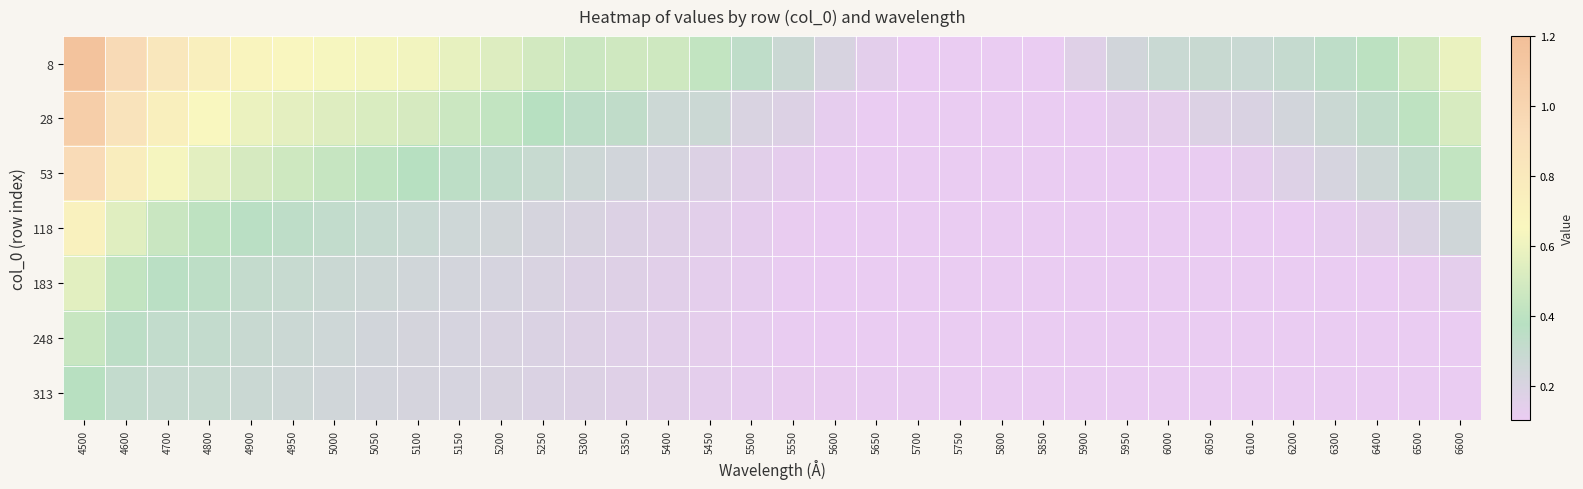

At which category is the sum across all series the highest?

4500